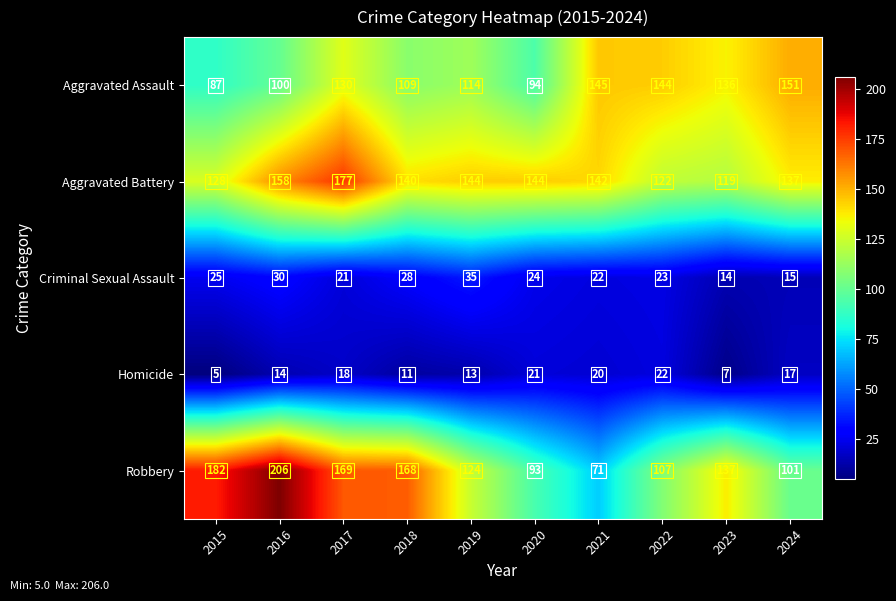

At how many categories does at least one series exceed 102?

10